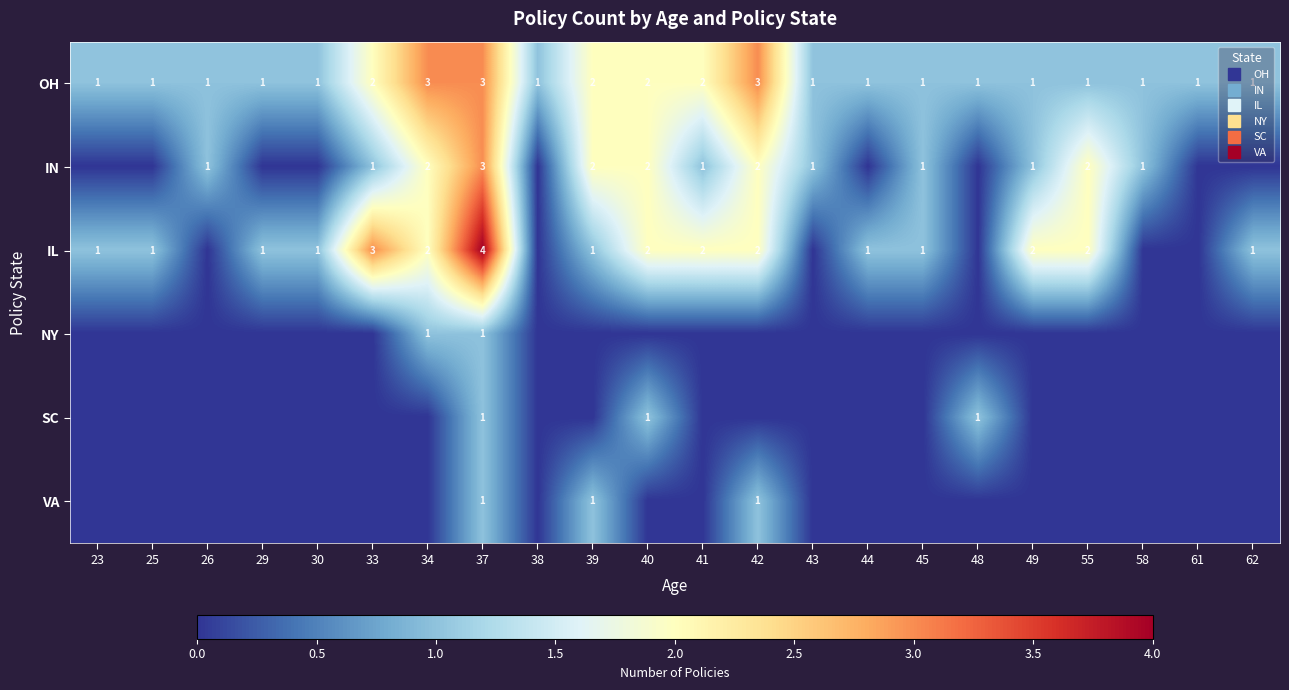

What is the difference between the highest and lowest values at 49?

2